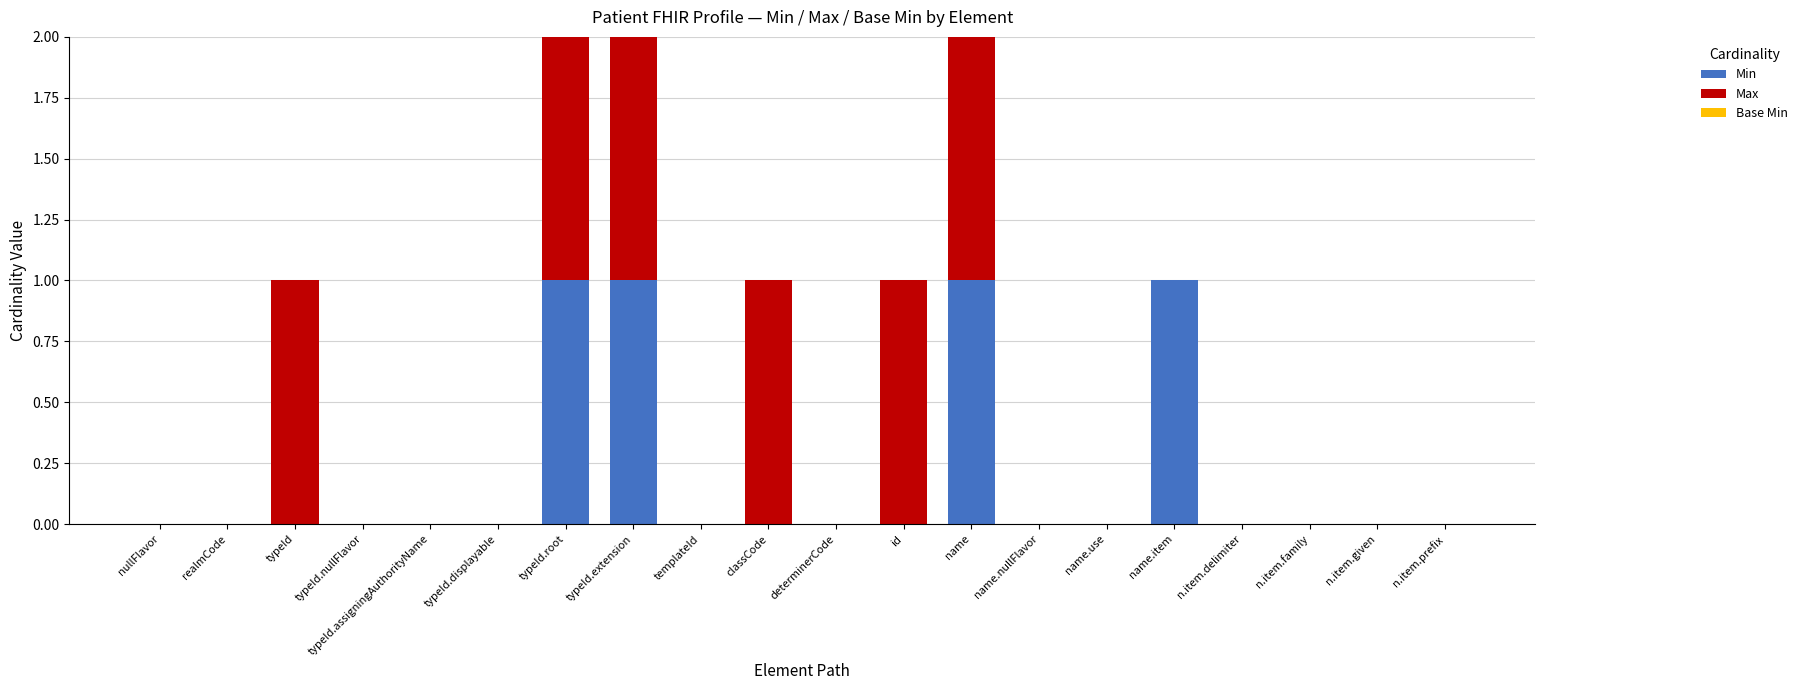

Are the bars horizontal?

No